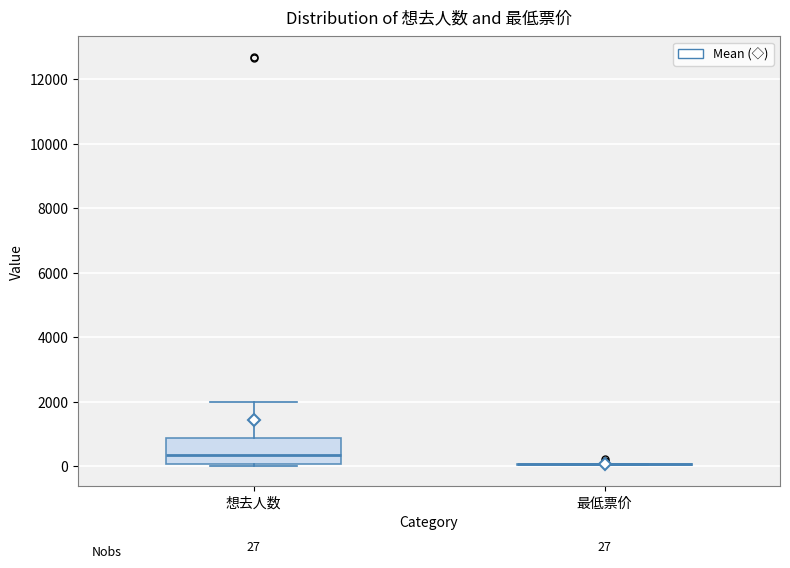

Comparing the boxes themselves (not the whiskers), which one is the tallest?

想去人数